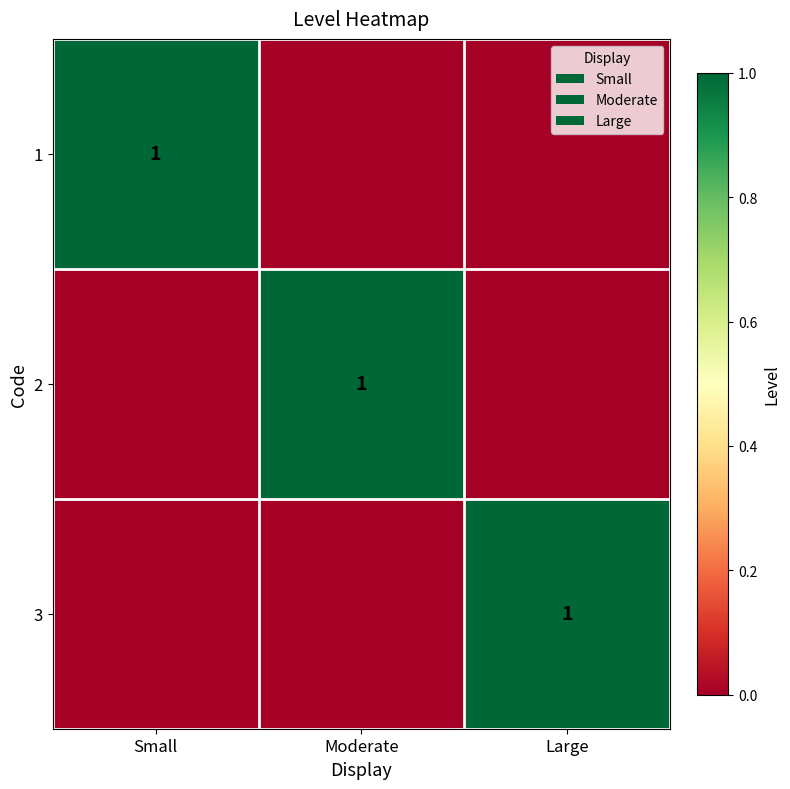

The 1 series shows 0 at Small. True or false?

False